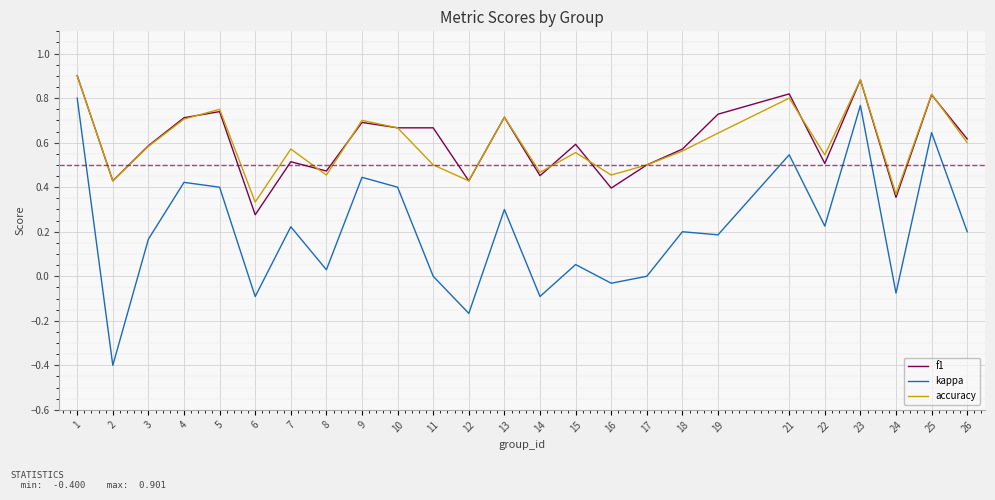

Is it true that f1 equals 0.9 at 23?

True